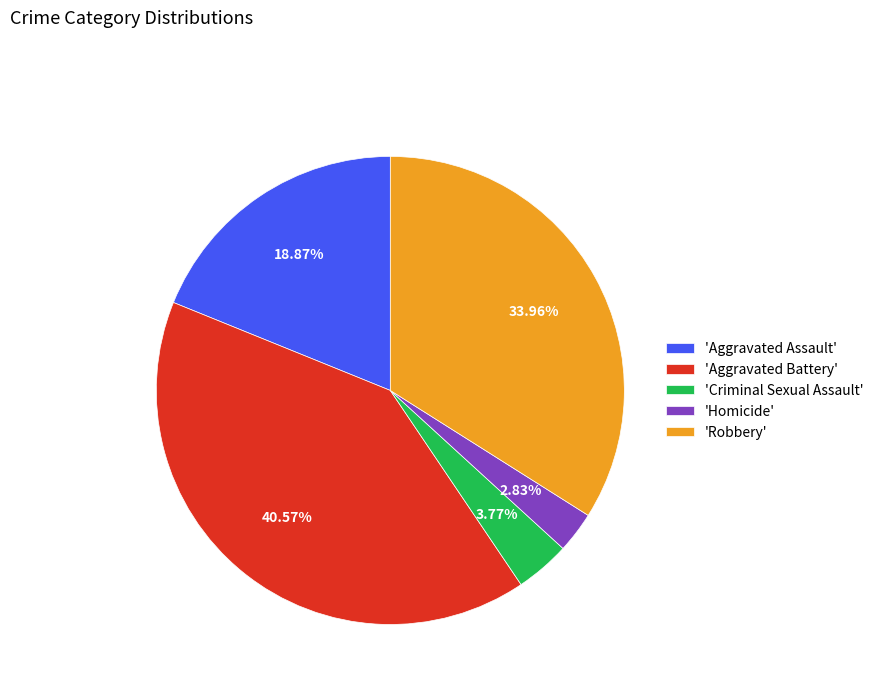

Which slice is the largest?

'Aggravated Battery'